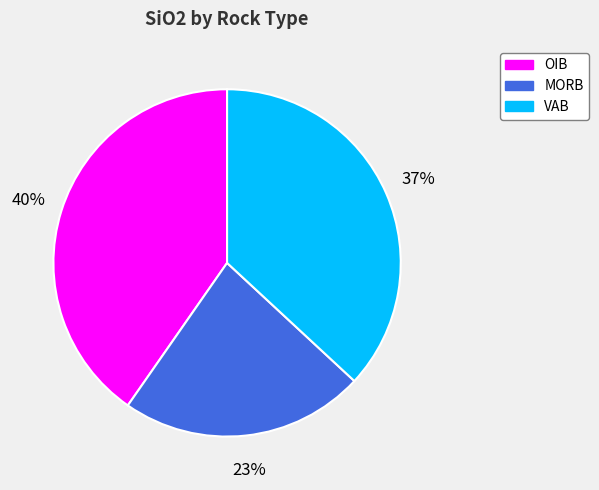

What percentage is the MORB slice, to the nearest percent?

23%